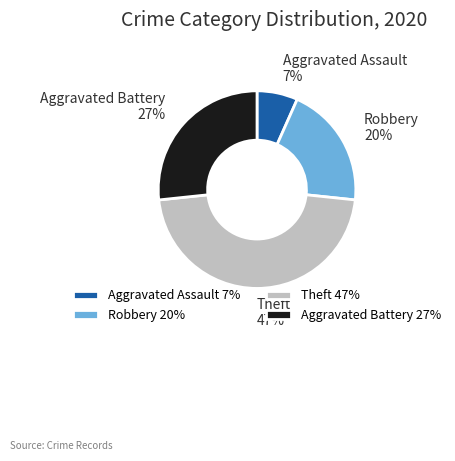

To the nearest percent, what percentage of the pie is Robbery?

20%